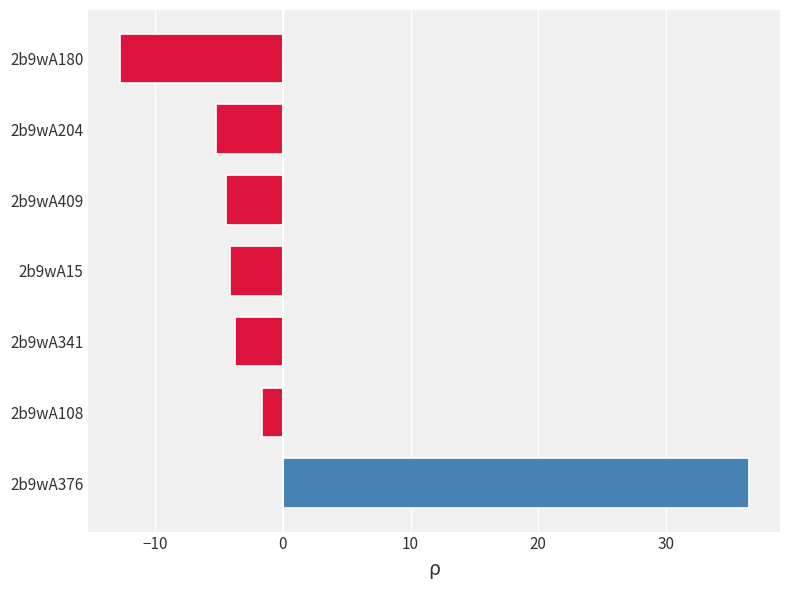

The chart shows a value of -20.3 at 2b9wA180. True or false?

False